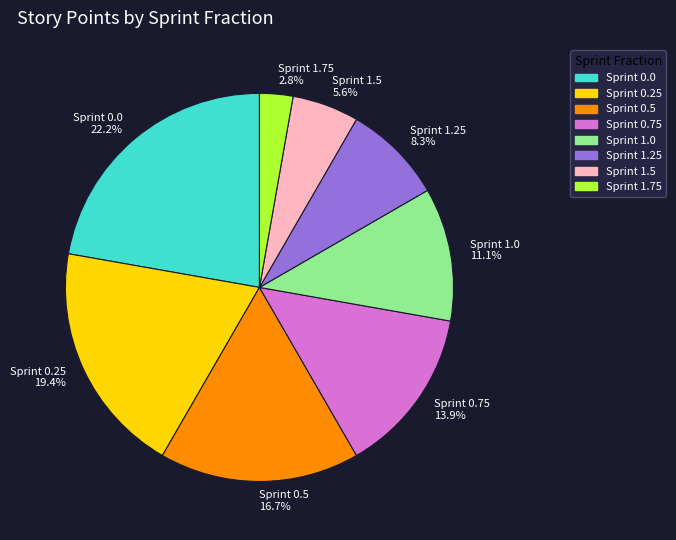

Is there a majority slice in this chart?

No